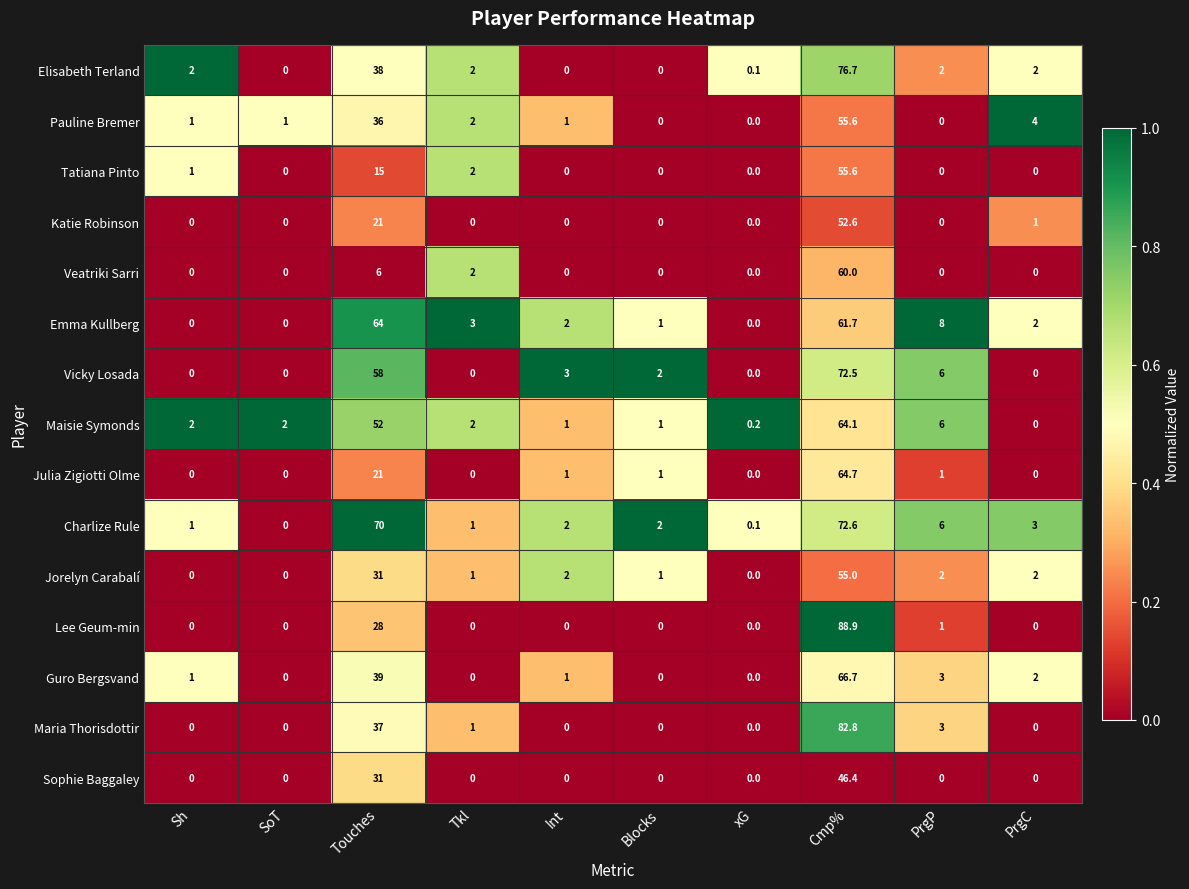

The Katie Robinson series shows 0.0 at Int. True or false?

True